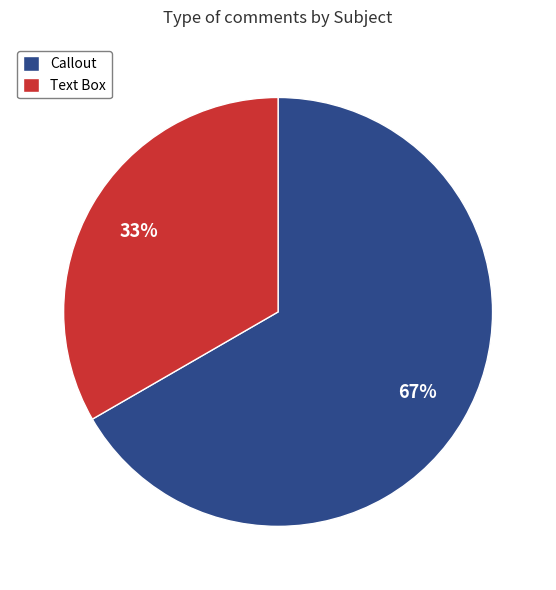

The Text Box slice represents 48% of the pie. True or false?

False